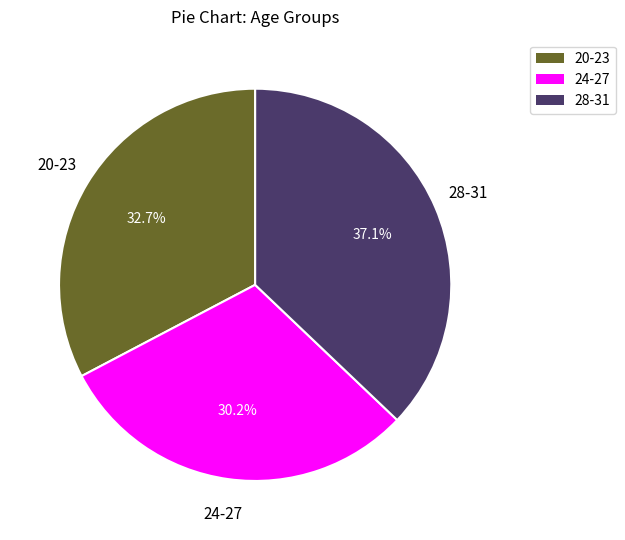

To the nearest percent, what portion does 24-27 represent?

30%